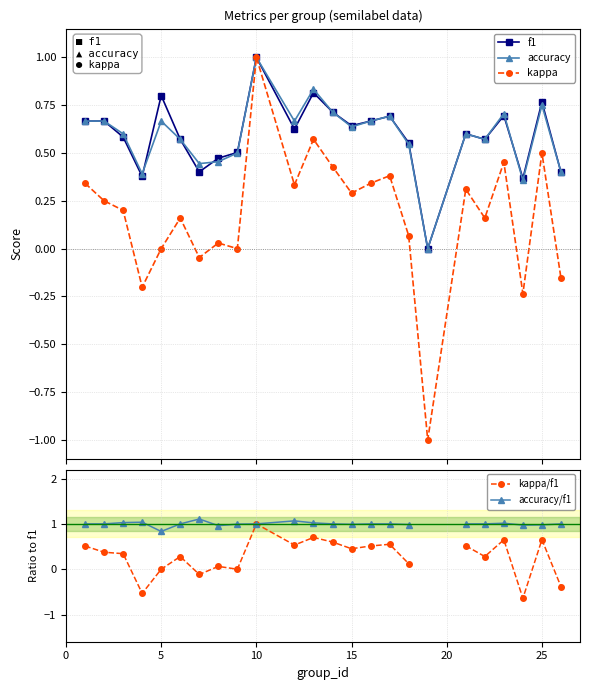

How many distinct data groups are displayed?

5